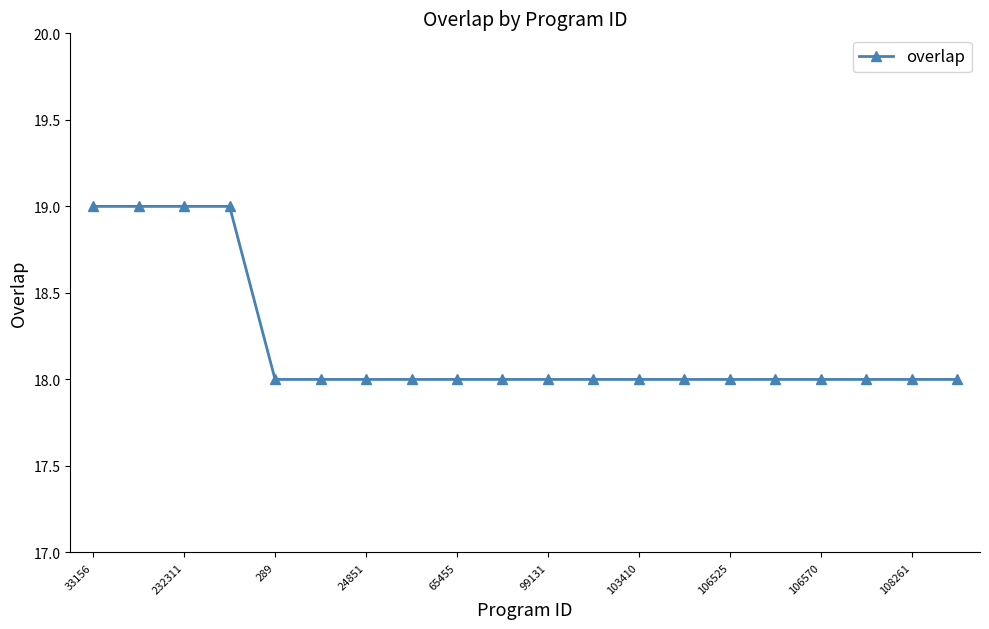

Reading left to right, transcribe all the data shown in this chart.

19	19	19	19	18	18	18	18	18	18	18	18	18	18	18	18	18	18	18	18